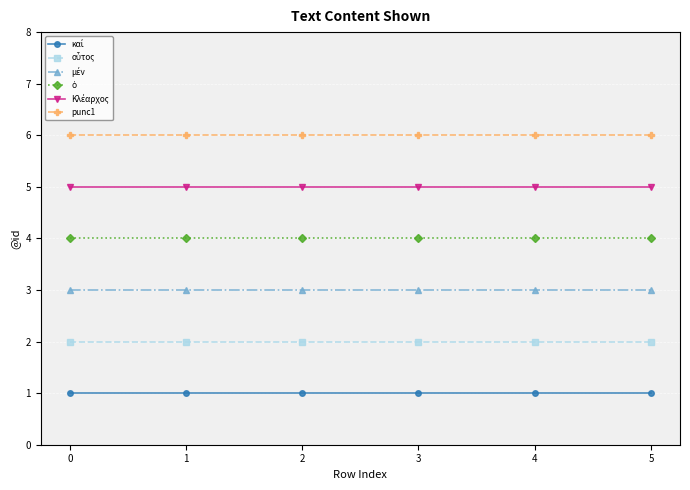

What is the difference between the highest and lowest values at 0?

5